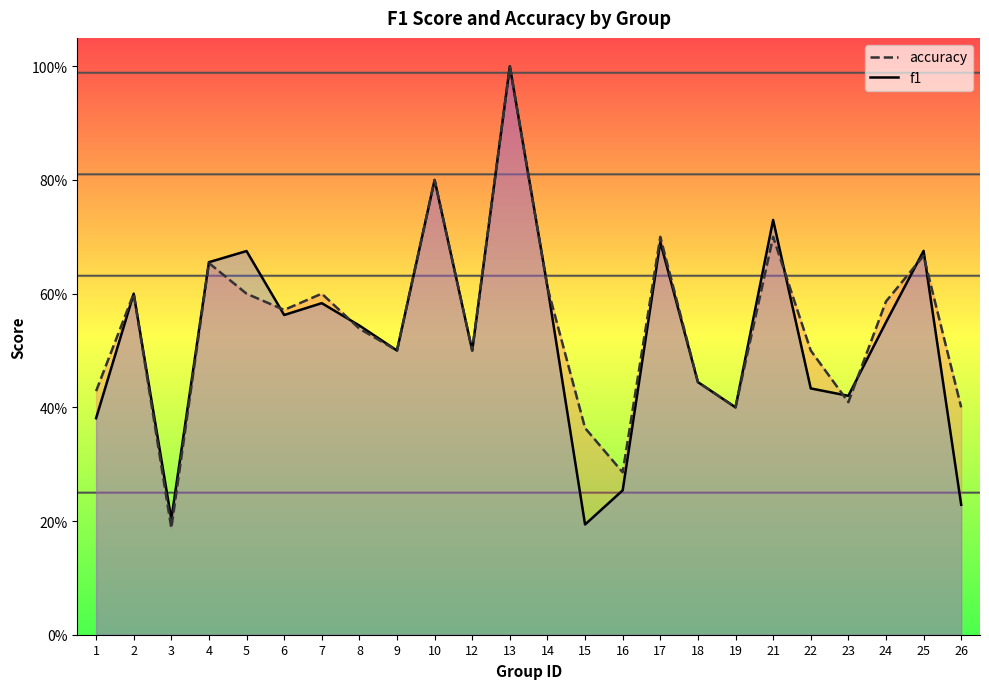

Reading left to right, transcribe all the data shown in this chart.

f1: 0.4	0.6	0.2	0.7	0.7	0.6	0.6	0.5	0.5	0.8	0.5	1.0	0.6	0.2	0.3	0.7	0.4	0.4	0.7	0.4	0.4	0.5	0.7	0.2
accuracy: 0.4	0.6	0.2	0.7	0.6	0.6	0.6	0.5	0.5	0.8	0.5	1.0	0.6	0.4	0.3	0.7	0.4	0.4	0.7	0.5	0.4	0.6	0.7	0.4